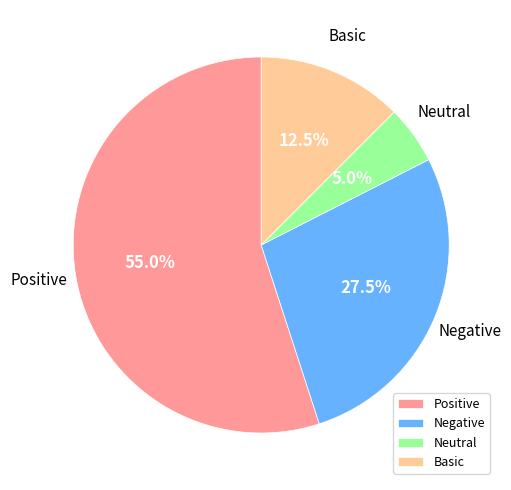

Combined, do Positive and Neutral account for over 50%?

Yes